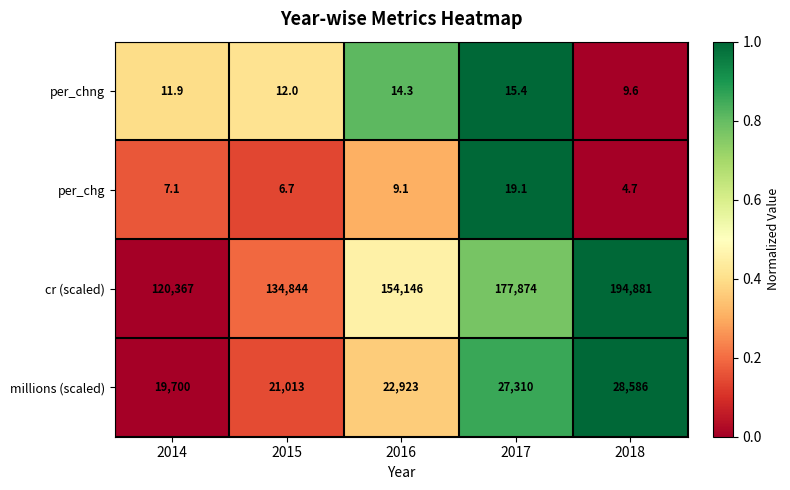

Which series has the widest spread of values?

cr (scaled)